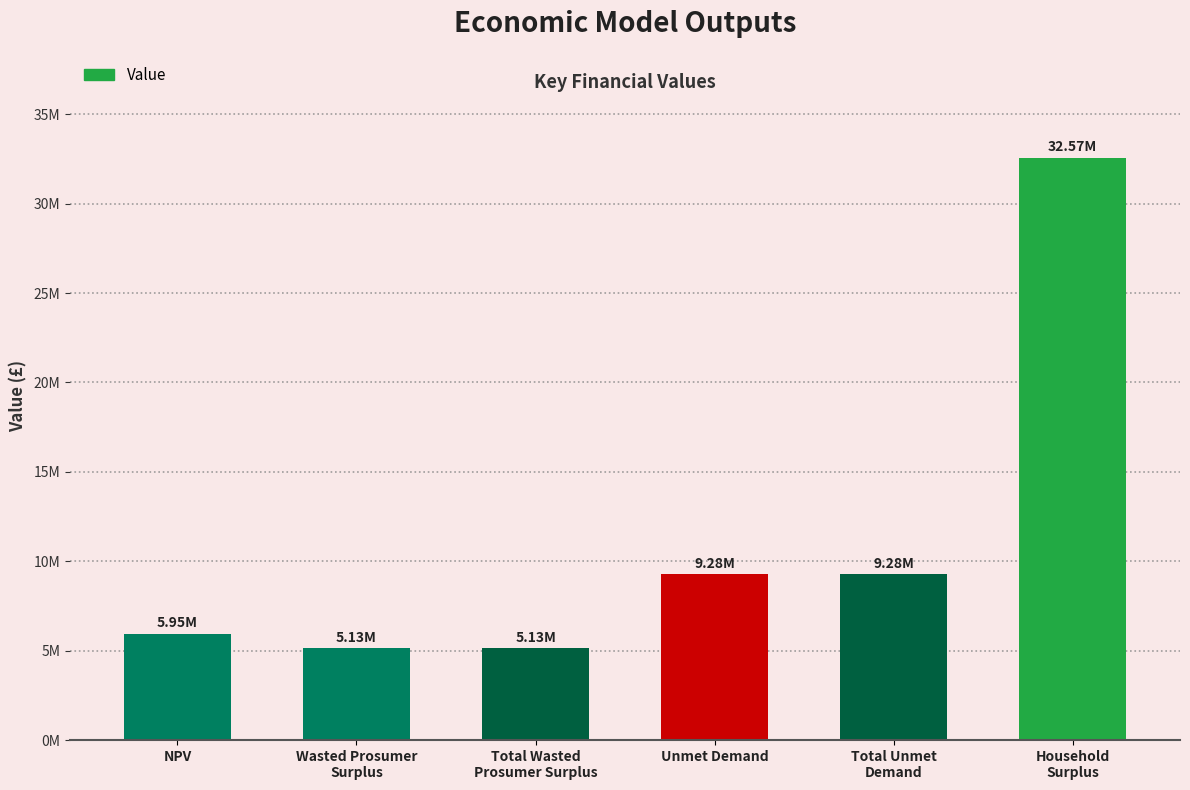

What is the ratio of the value at Unmet Demand to the value at Wasted Prosumer
Surplus?

1.8